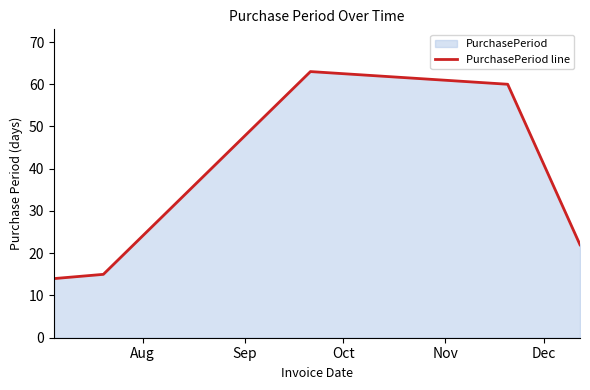

How many interior local peaks (higher than both neighbors) does the data have?

1